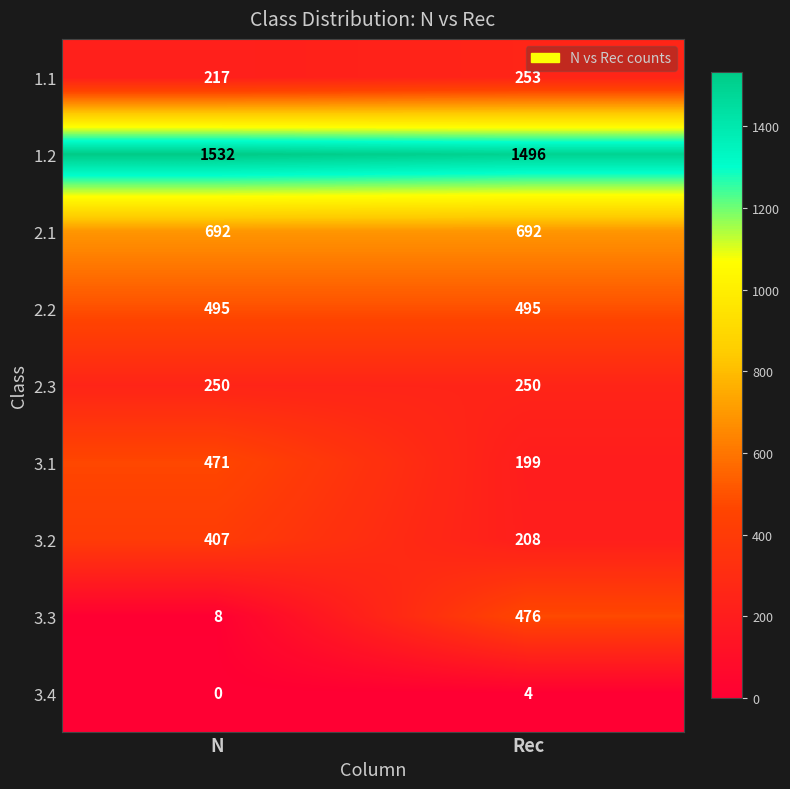

Which category has the highest value across all series?

N